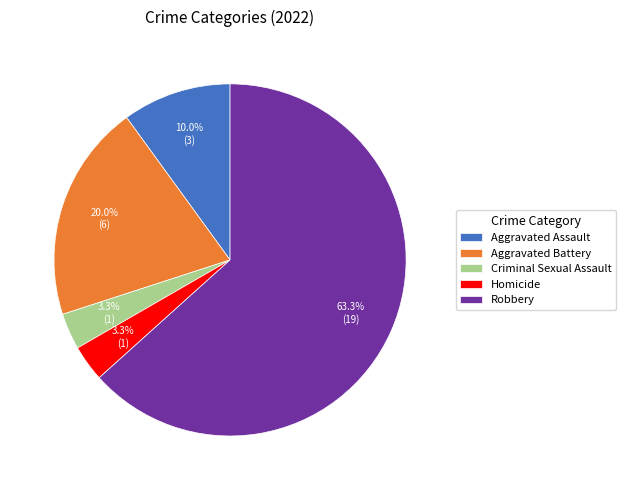

Which category accounts for the majority?

Robbery